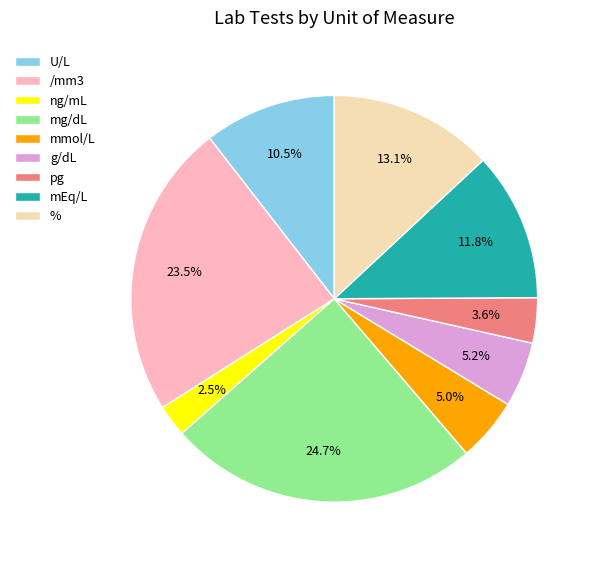

How much of the chart is everything except mEq/L?

88.2%